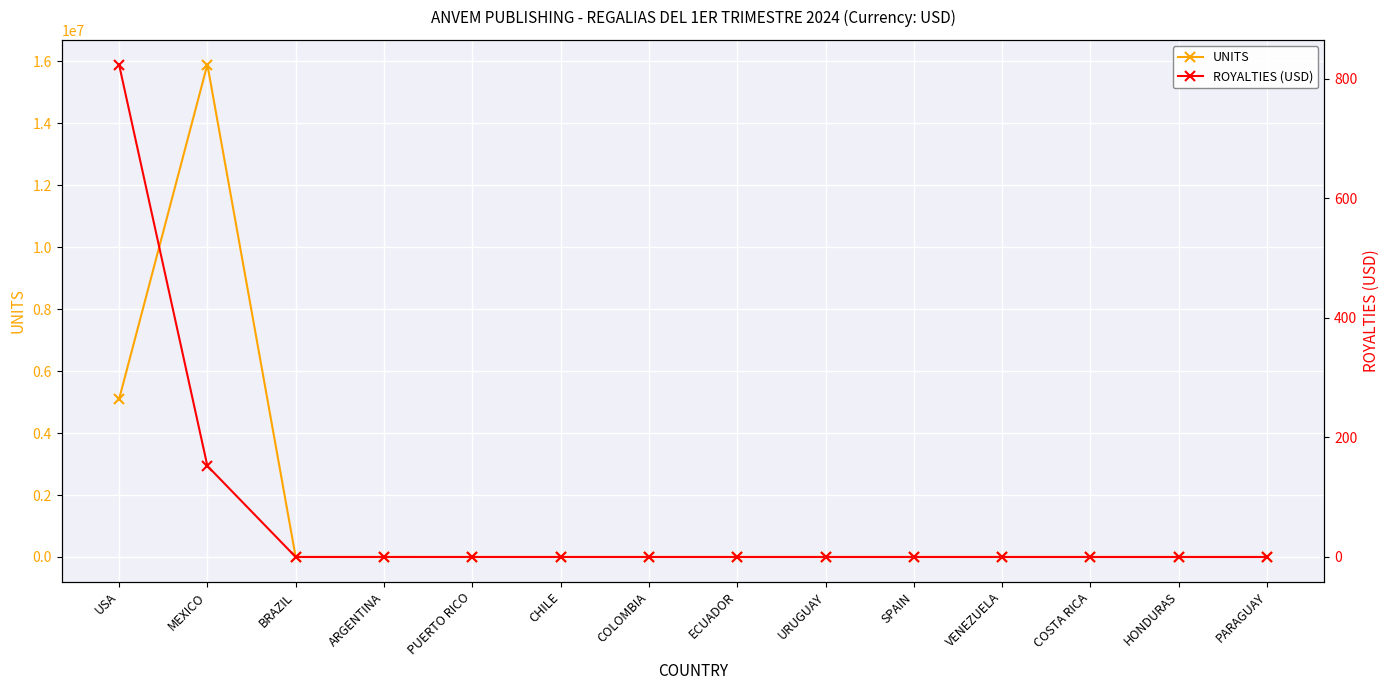

Reading right to left, what are all the values shown in this chart?

UNITS: PARAGUAY=32.0	HONDURAS=33.0	COSTA RICA=37.0	VENEZUELA=43.0	SPAIN=54.0	URUGUAY=54.0	ECUADOR=58.0	COLOMBIA=122.0	CHILE=171.0	PUERTO RICO=107.0	ARGENTINA=511.0	BRAZIL=321.0	MEXICO=15897000.0	USA=5091996.0
ROYALTIES (USD): PARAGUAY=0.0	HONDURAS=0.0	COSTA RICA=0.0	VENEZUELA=0.0	SPAIN=0.0	URUGUAY=0.0	ECUADOR=0.0	COLOMBIA=0.0	CHILE=0.0	PUERTO RICO=0.0	ARGENTINA=0.0	BRAZIL=0.0	MEXICO=152.3	USA=823.4